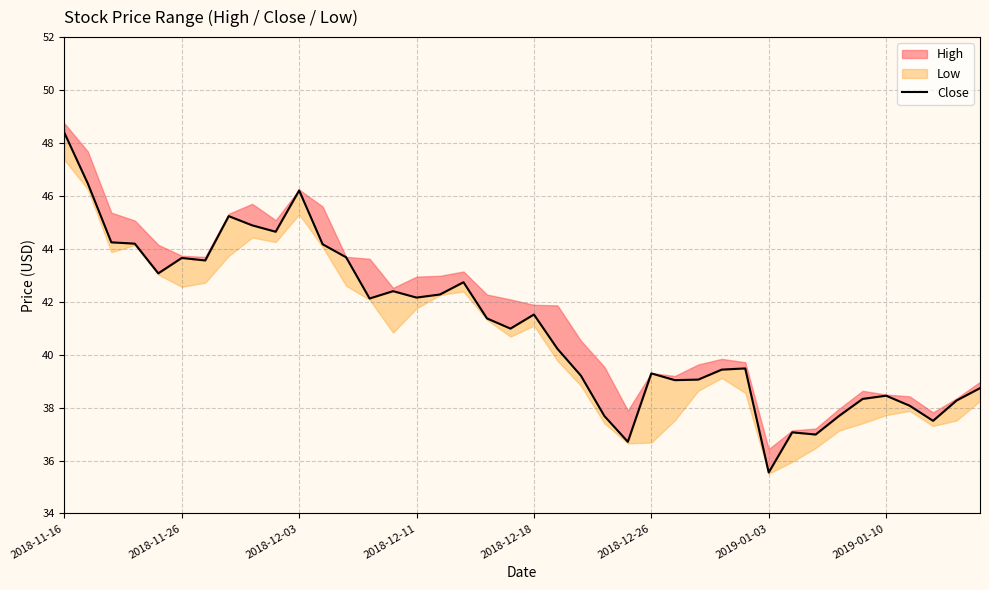

How many data points are above 41?

20